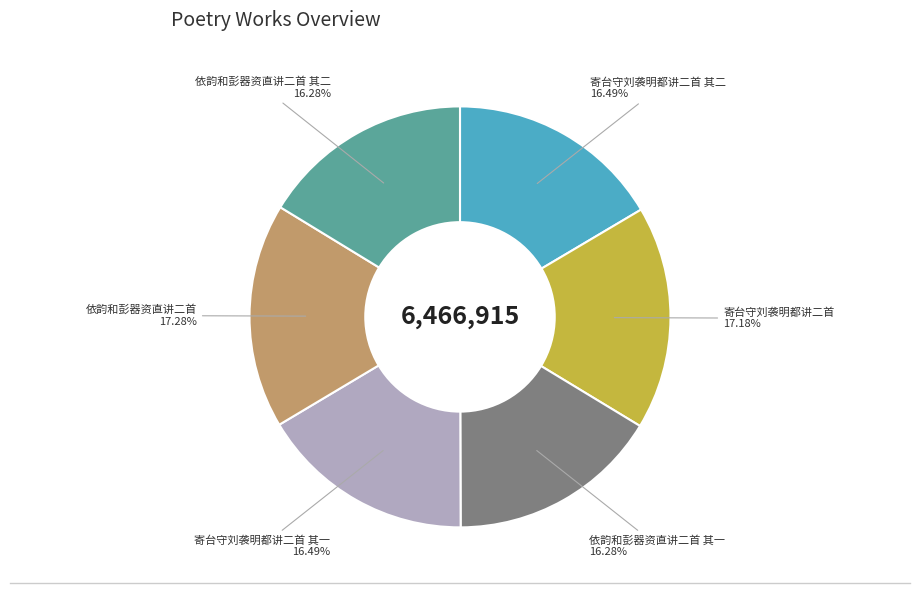

Is there a majority slice in this chart?

No